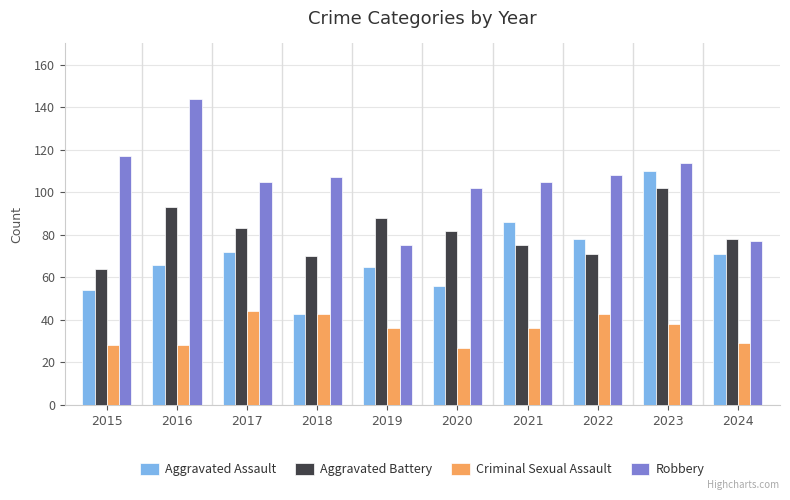

At which label is Aggravated Assault closest to 76?

2022